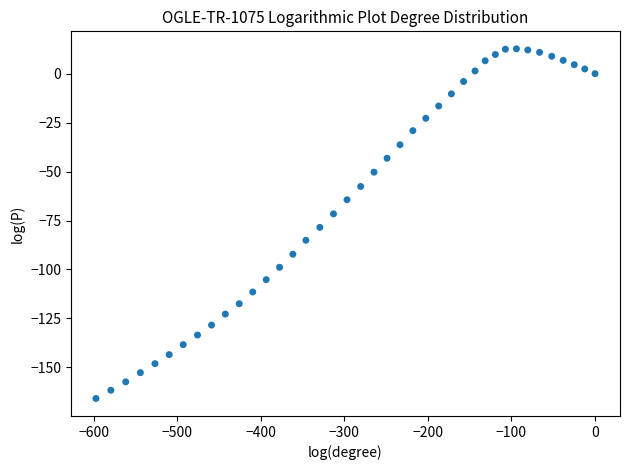

What is the range of X values (max minus min)?

597.2